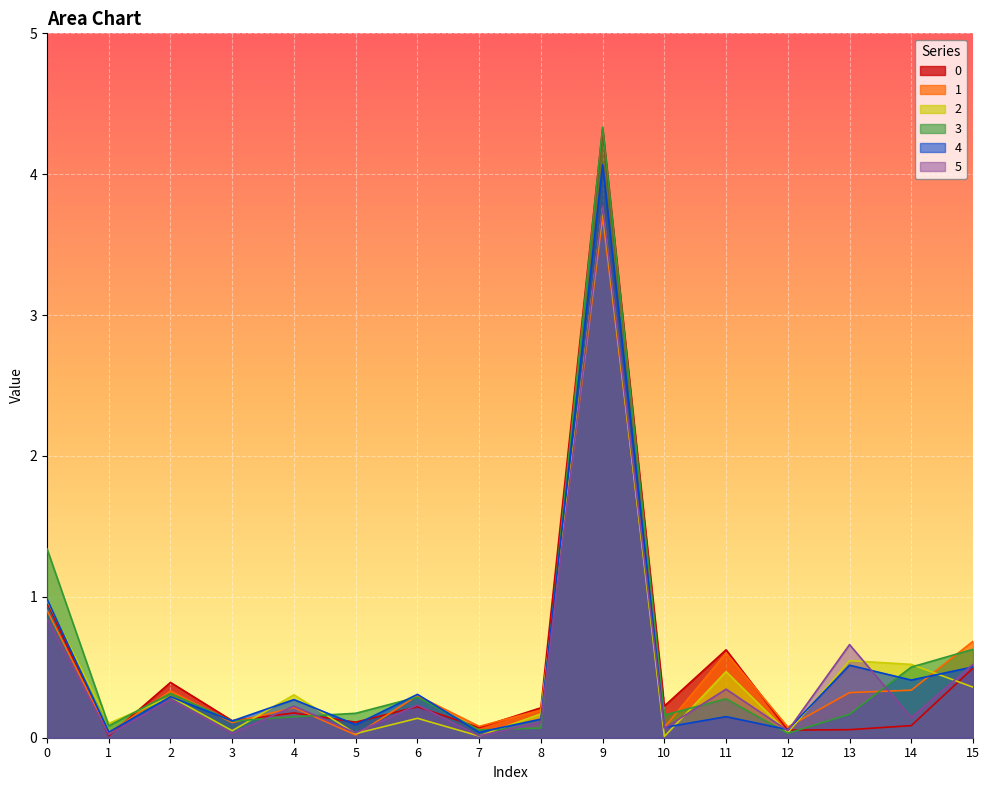

Reading left to right, list all the values displayed in this chart.

0: 0=1.0	1=0.0	2=0.4	3=0.1	4=0.2	5=0.1	6=0.2	7=0.1	8=0.2	9=4.3	10=0.2	11=0.6	12=0.1	13=0.1	14=0.1	15=0.5
1: 0=0.9	1=0.0	2=0.3	3=0.1	4=0.2	5=0.0	6=0.3	7=0.1	8=0.2	9=3.7	10=0.1	11=0.6	12=0.1	13=0.3	14=0.3	15=0.7
2: 0=1.0	1=0.1	2=0.3	3=0.0	4=0.3	5=0.0	6=0.1	7=0.0	8=0.2	9=3.8	10=0.0	11=0.5	12=0.0	13=0.5	14=0.5	15=0.4
3: 0=1.3	1=0.1	2=0.3	3=0.1	4=0.1	5=0.2	6=0.3	7=0.1	8=0.1	9=4.3	10=0.2	11=0.3	12=0.0	13=0.2	14=0.5	15=0.6
4: 0=1.0	1=0.0	2=0.3	3=0.1	4=0.3	5=0.1	6=0.3	7=0.0	8=0.1	9=4.1	10=0.1	11=0.1	12=0.1	13=0.5	14=0.4	15=0.5
5: 0=0.8	1=0.0	2=0.3	3=0.0	4=0.2	5=0.0	6=0.2	7=0.0	8=0.1	9=3.8	10=0.1	11=0.3	12=0.0	13=0.7	14=0.1	15=0.5